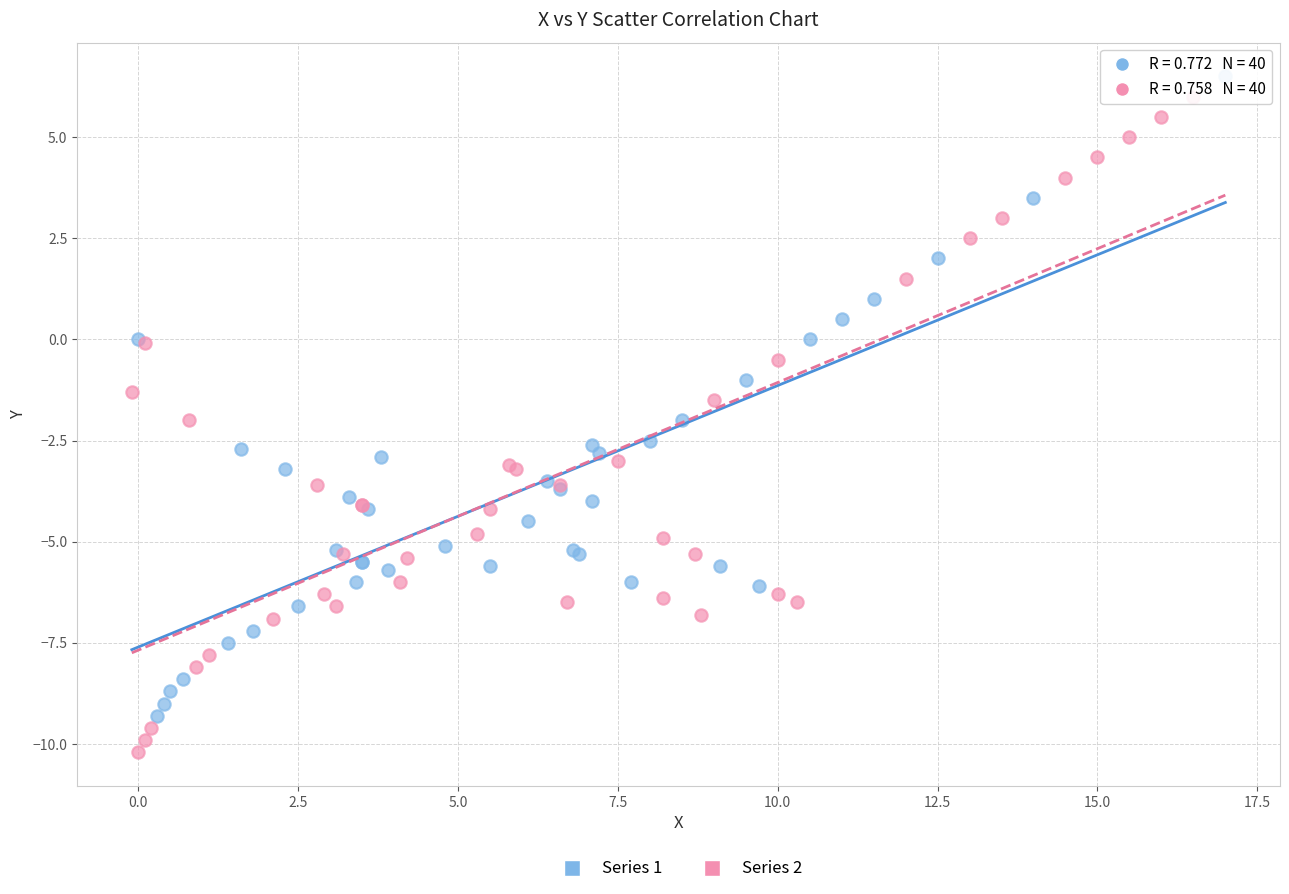

Which series has the widest spread of Y values?

Series 2